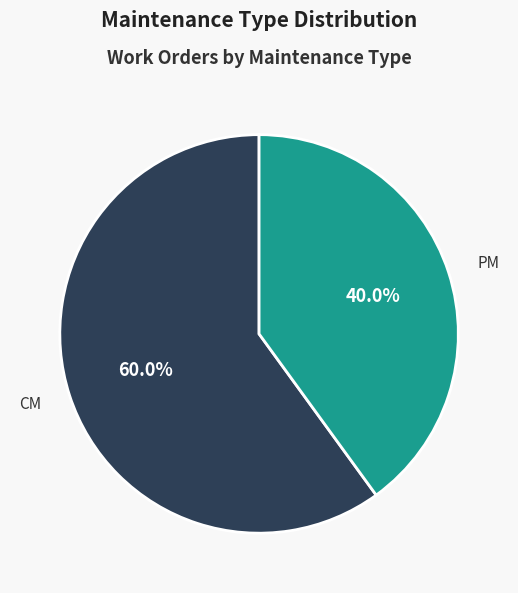

To the nearest percent, what percentage of the pie is CM?

60%